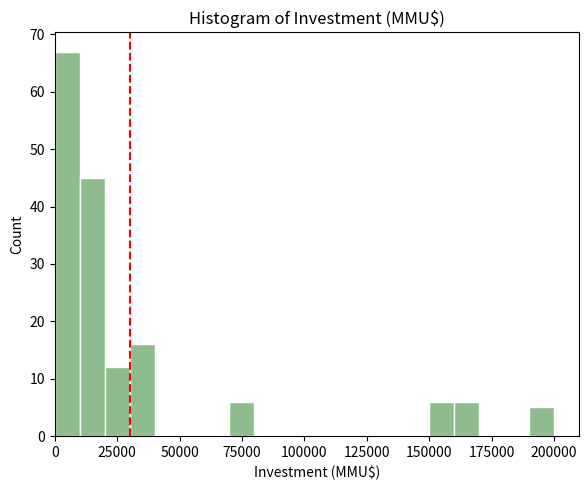

Read against the x-axis, roughly where is the centre of the tallest bar?

5000